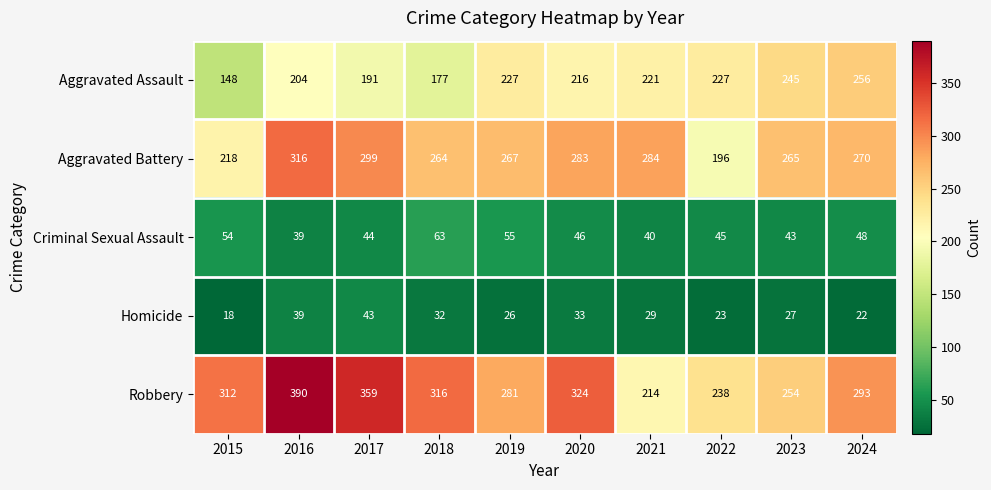

Which category has the lowest value across all series?

2015